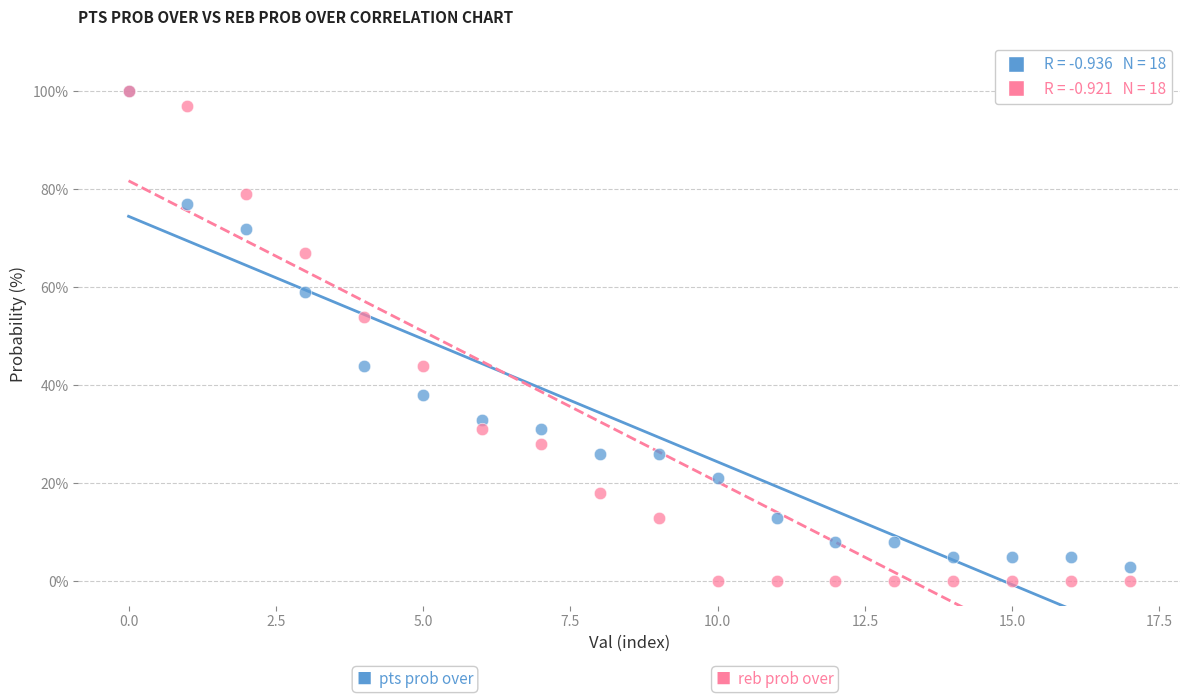

Across all series, what Y value is closest to 50?

54